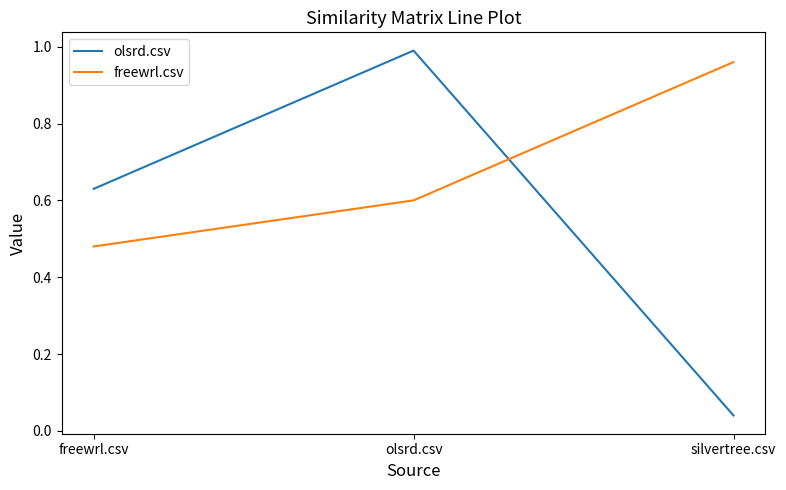

How many distinct data groups are displayed?

2